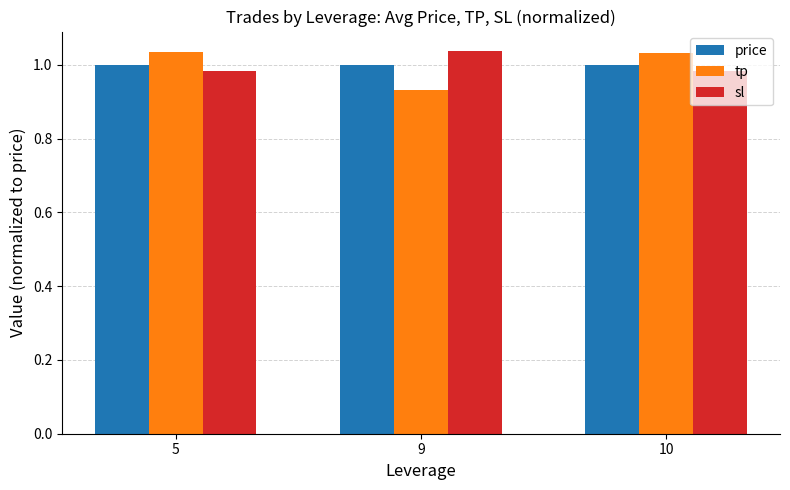

Does the chart contain stacked bars?

No